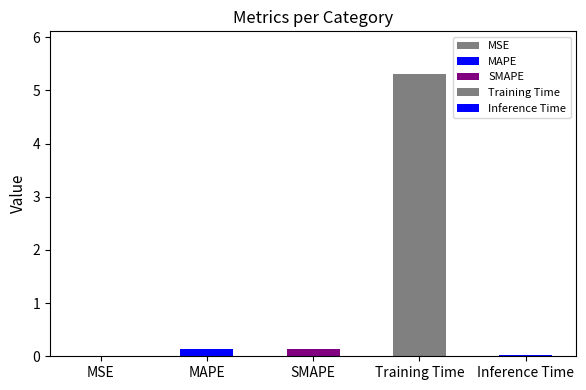

The value at MAPE is 0.1. True or false?

True